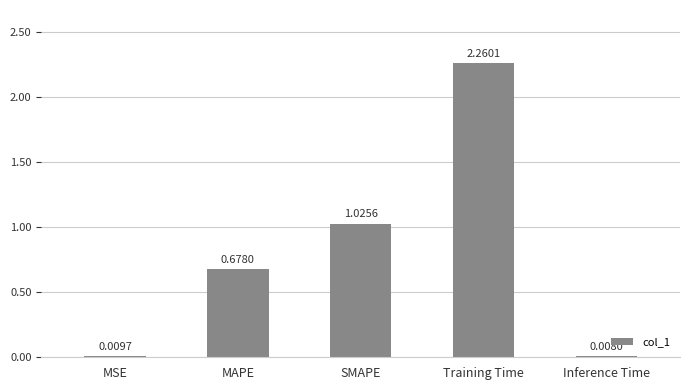

Which label corresponds to the largest value in the chart?

Training Time